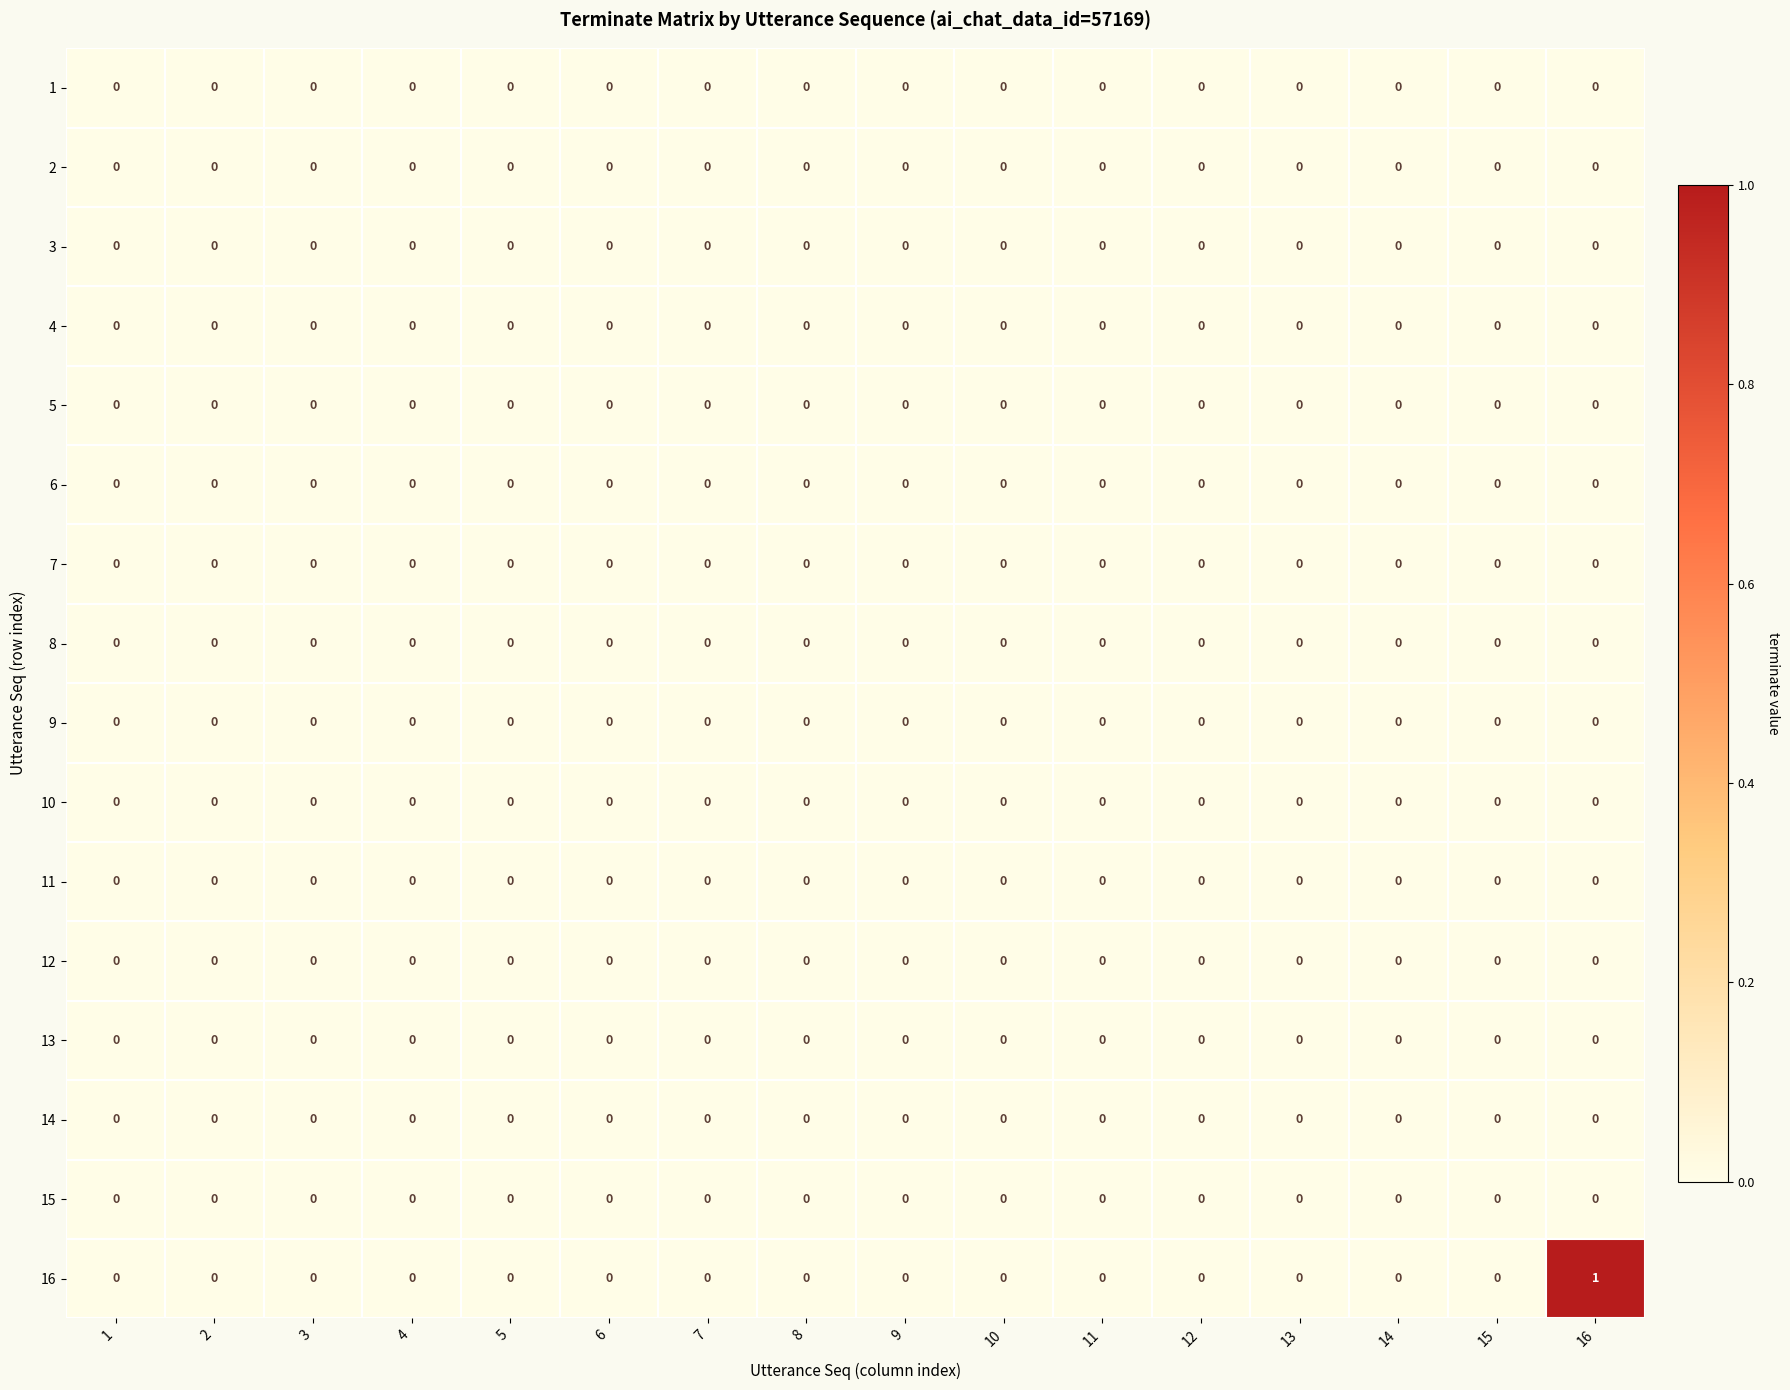

Which series has the largest range (max minus min)?

16